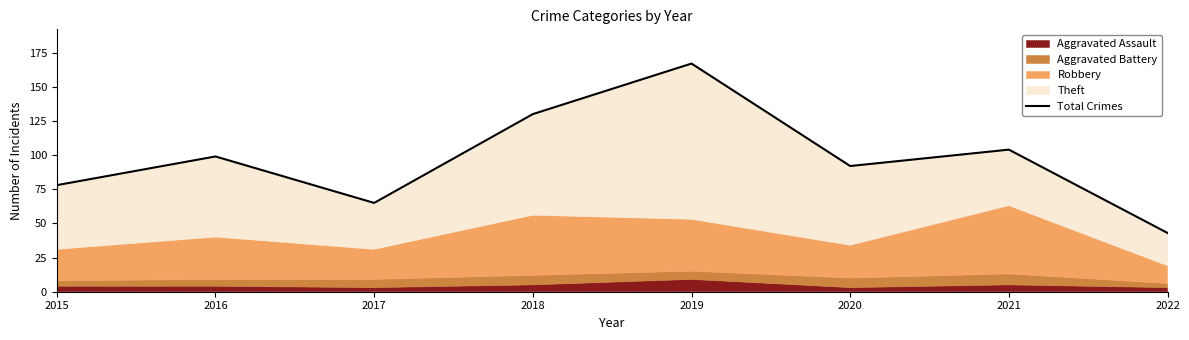

List the labels in order of value, smallest first.

2022, 2017, 2015, 2020, 2016, 2021, 2018, 2019